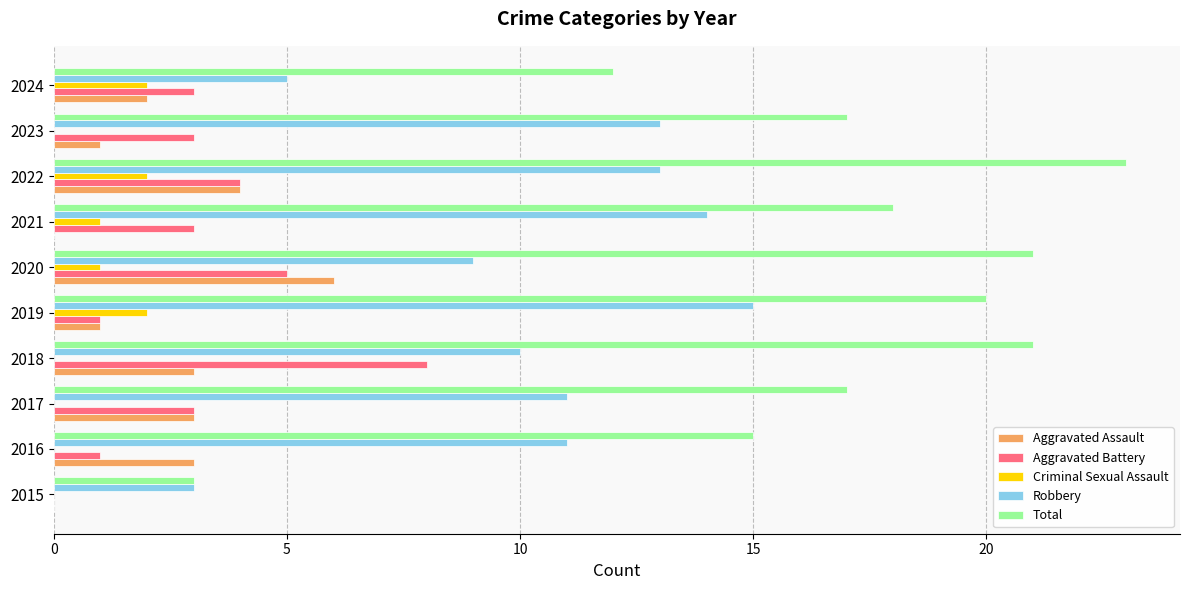

At which category is the sum across all series the highest?

2022